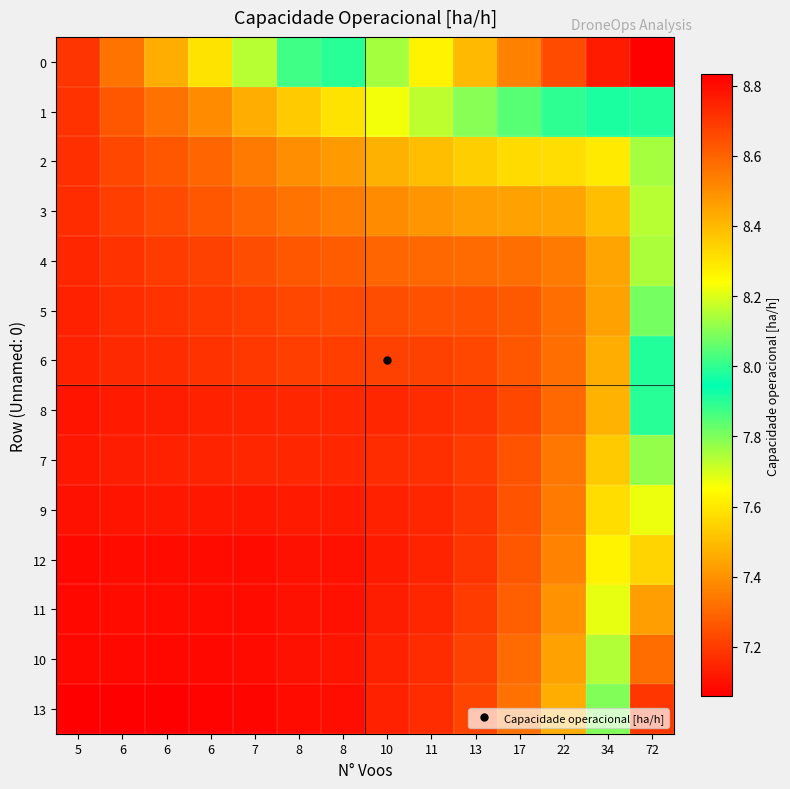

What is the difference between the highest and lowest values at 22?

1.3